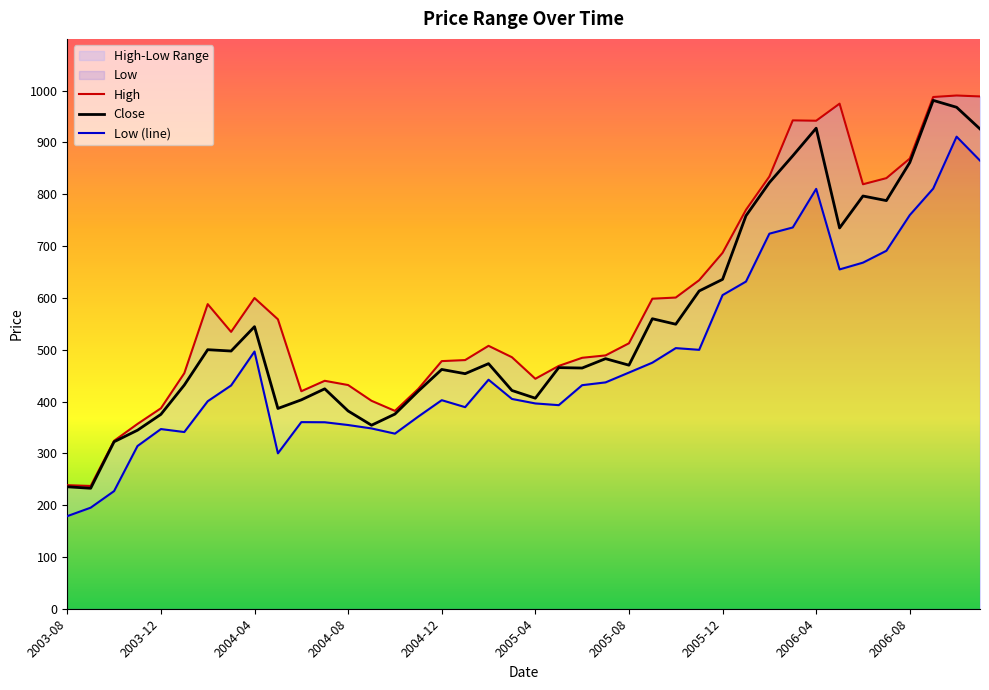

True or false: High and Low (line) intersect in this chart.

False